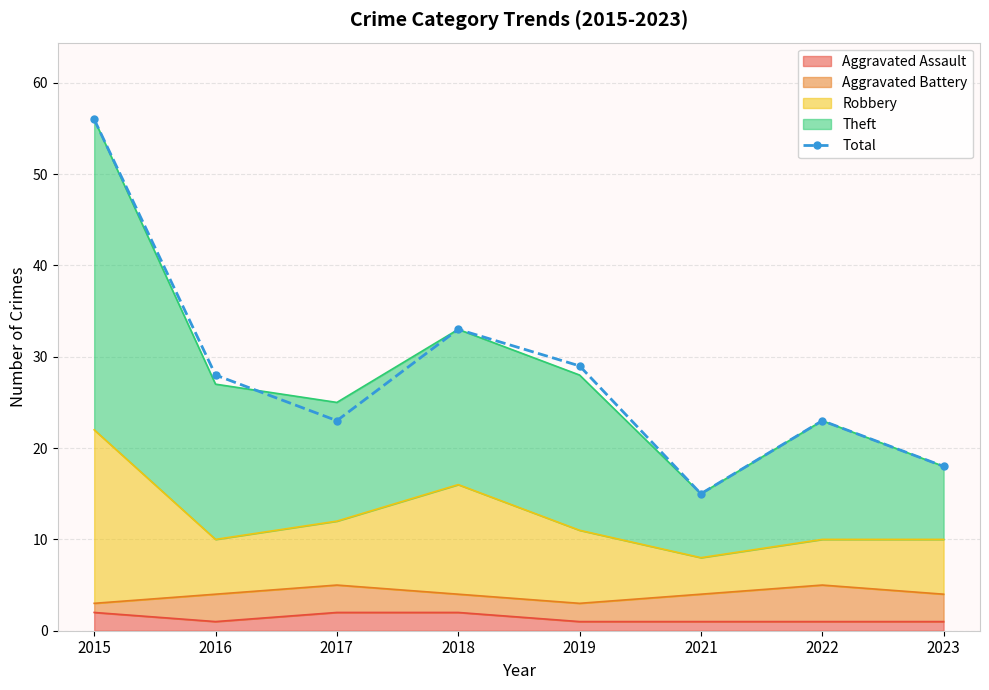

How many points are lower than both their immediate neighbors (excluding endpoints)?

2